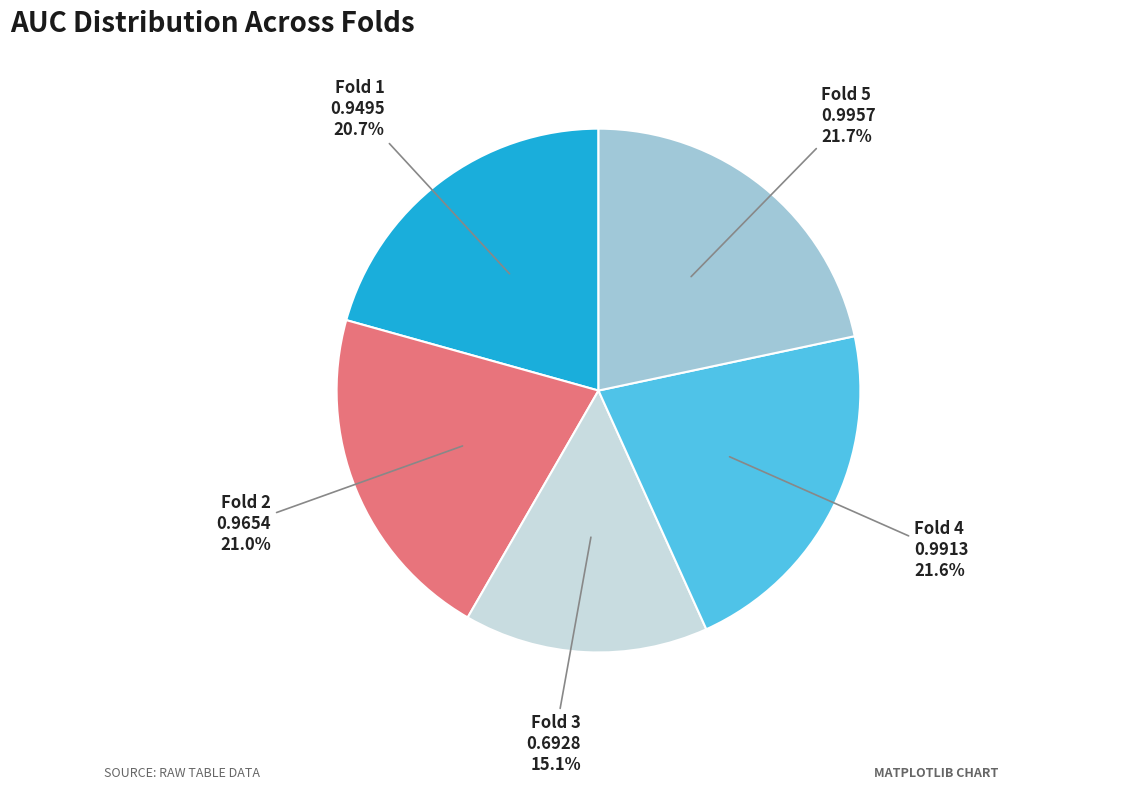

Do Fold 1 and Fold 2 together represent more than half of the pie?

No